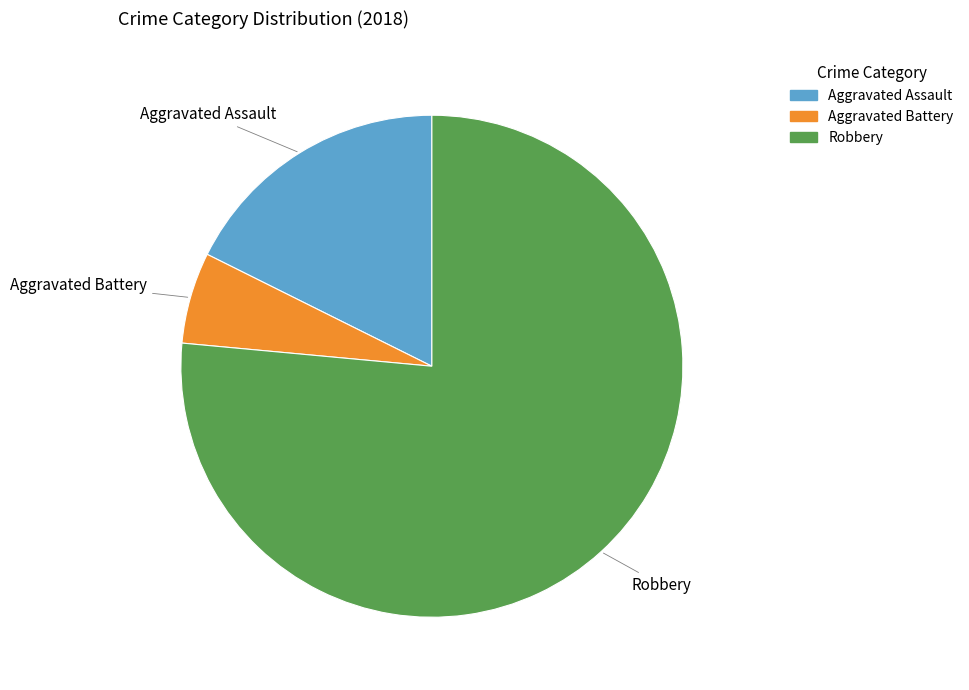

Is the sum of Aggravated Battery and Robbery greater than half?

Yes